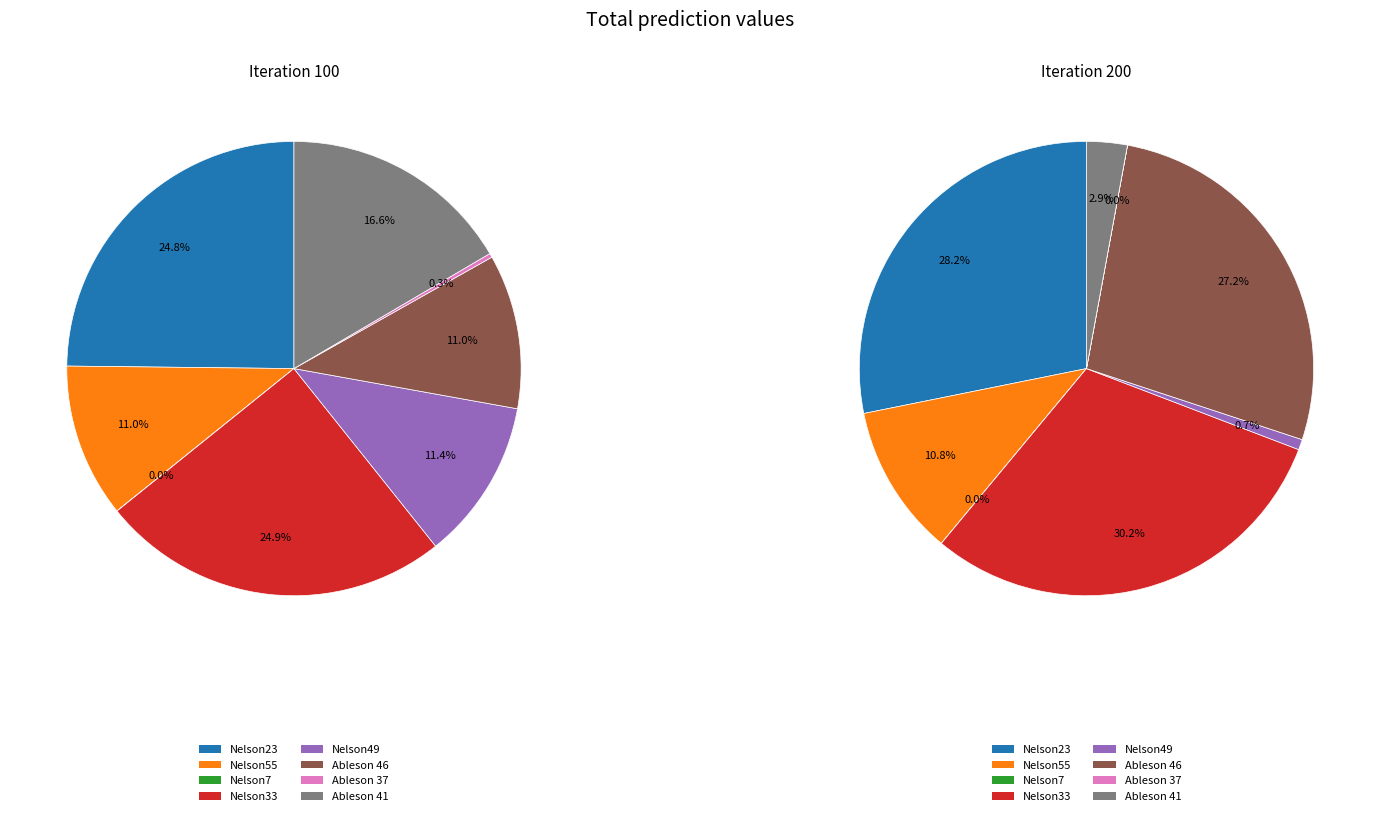

To the nearest percent, what portion does Nelson49 represent?

1%